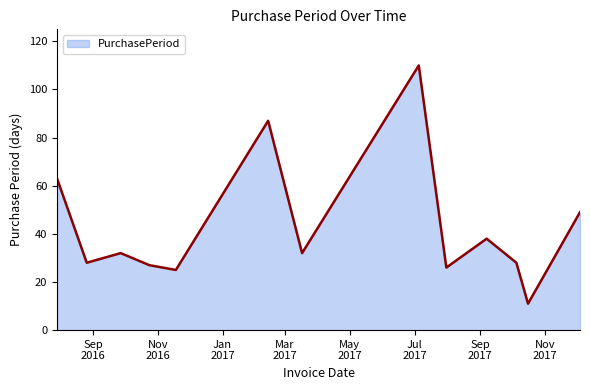

What is the difference between the maximum and minimum values?

99